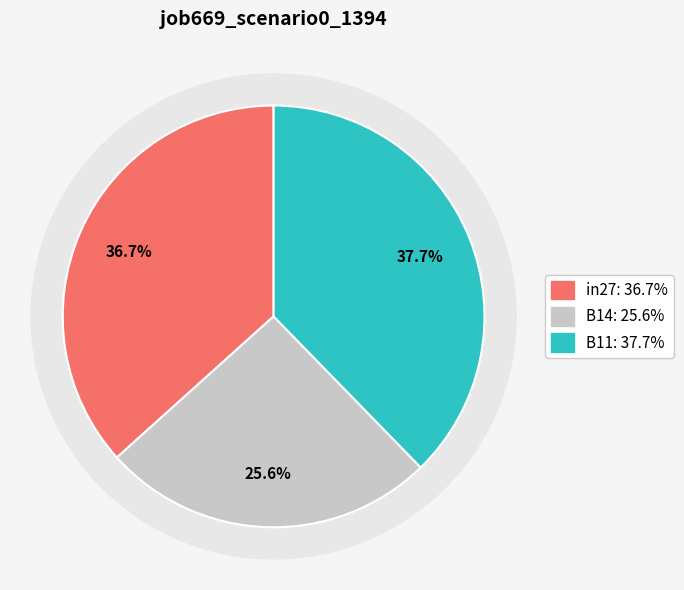

How many segments does this pie chart have?

3